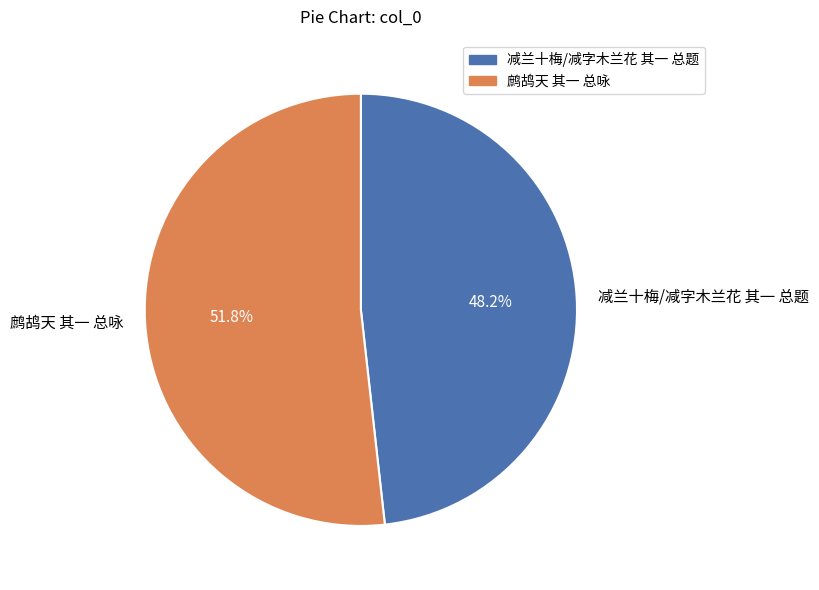

What percentage is NOT represented by 鹧鸪天 其一 总咏?

48.2%